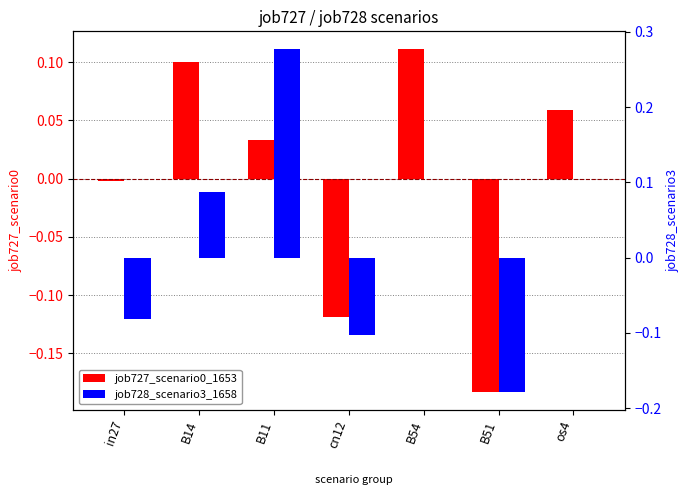

What is the difference between the maximum and minimum values in the job727_scenario0_1653 series?

0.3